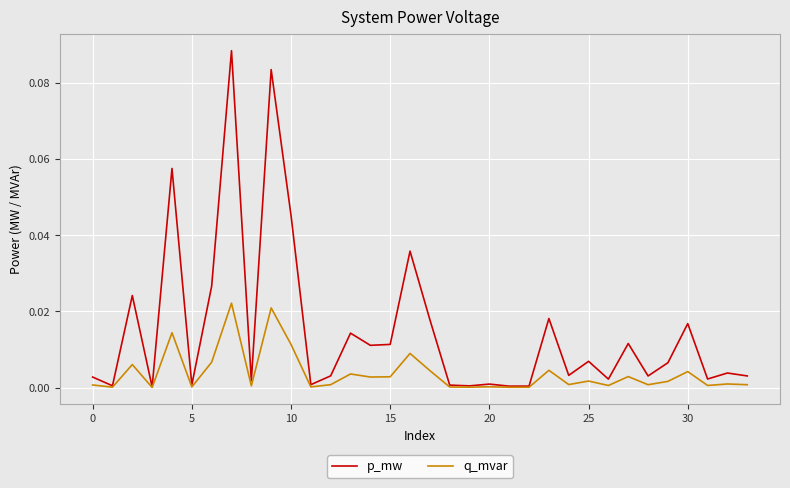

Which series has the largest range (max minus min)?

p_mw